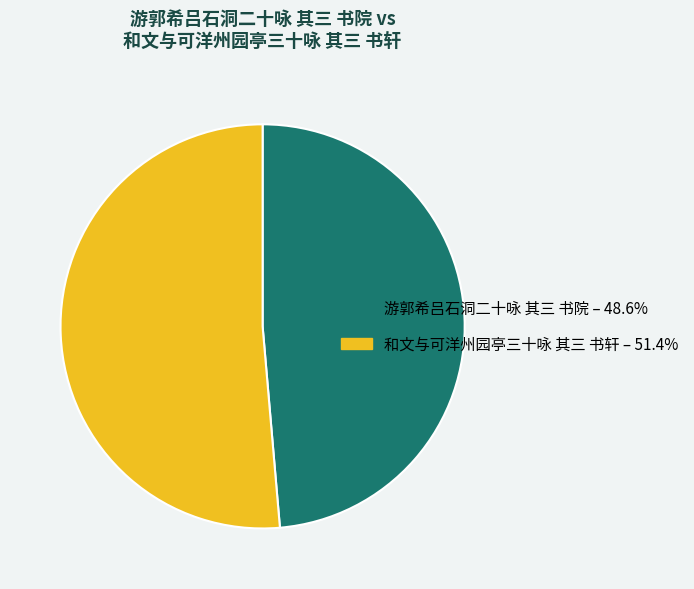

Is there a majority slice in this chart?

Yes